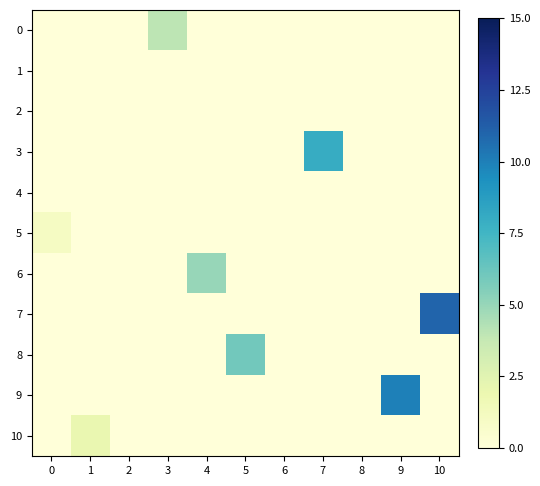

Between 0 and 7, which series saw the biggest shift?

3